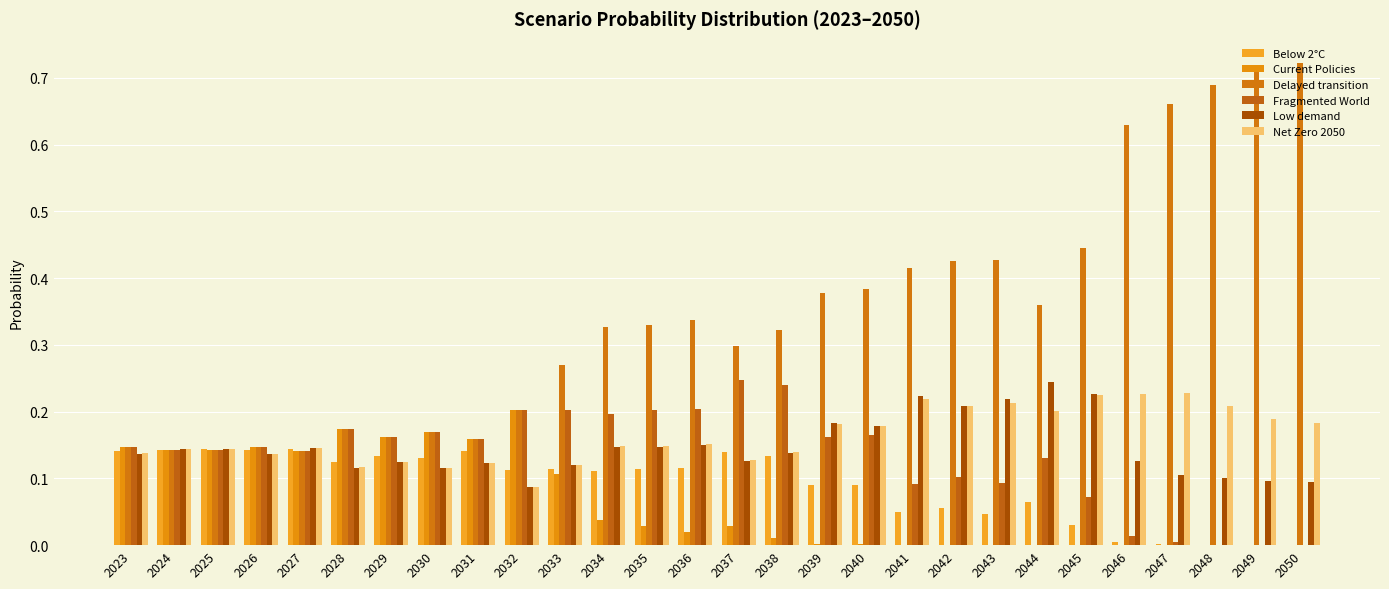

How many distinct data groups are displayed?

6